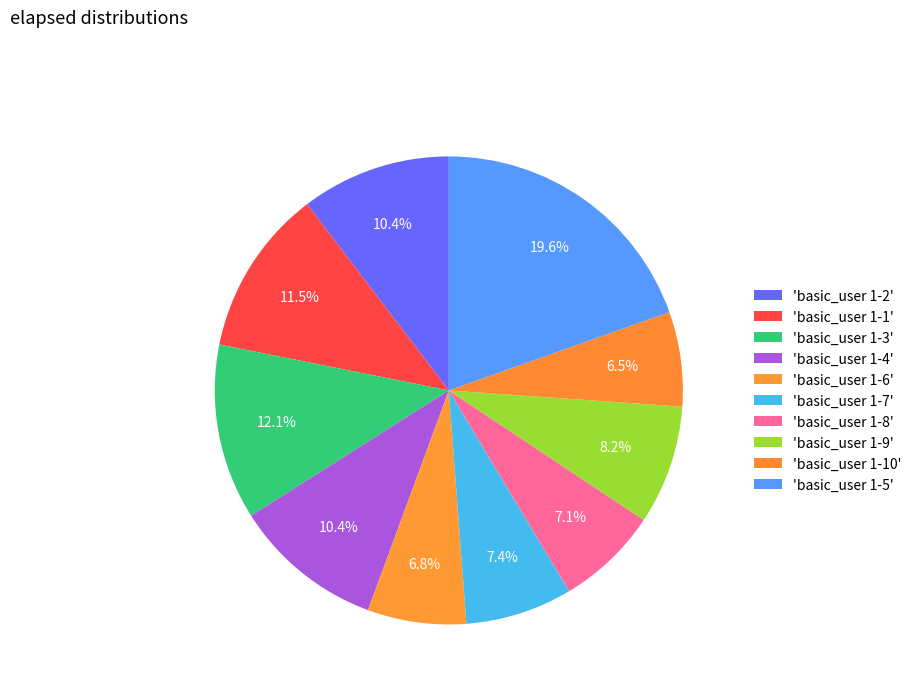

Count the number of slices in the pie.

10